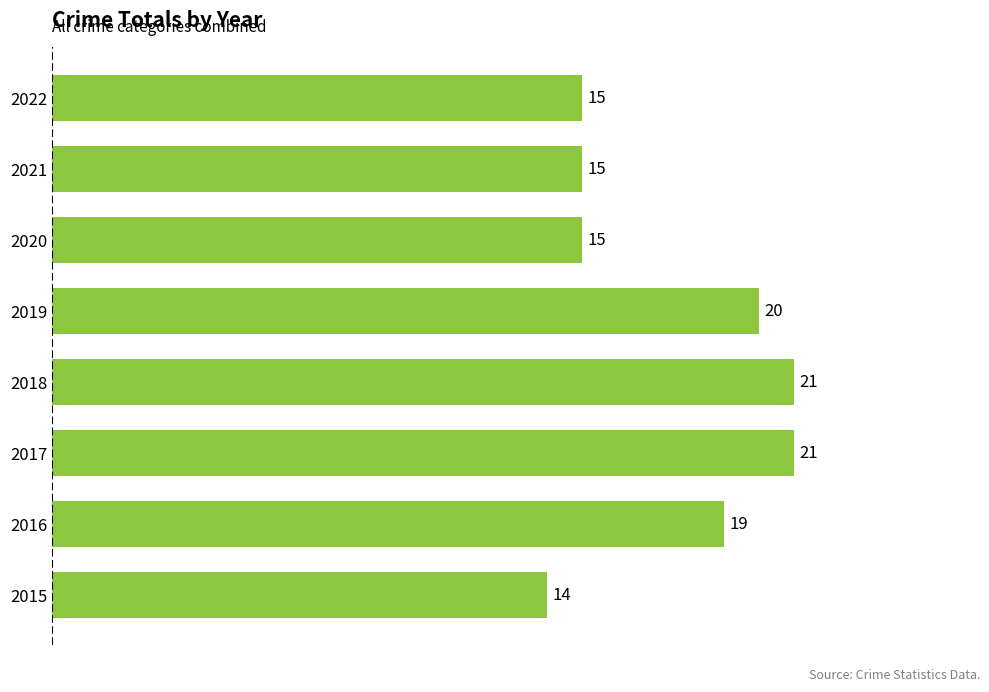

What is the average value?

18